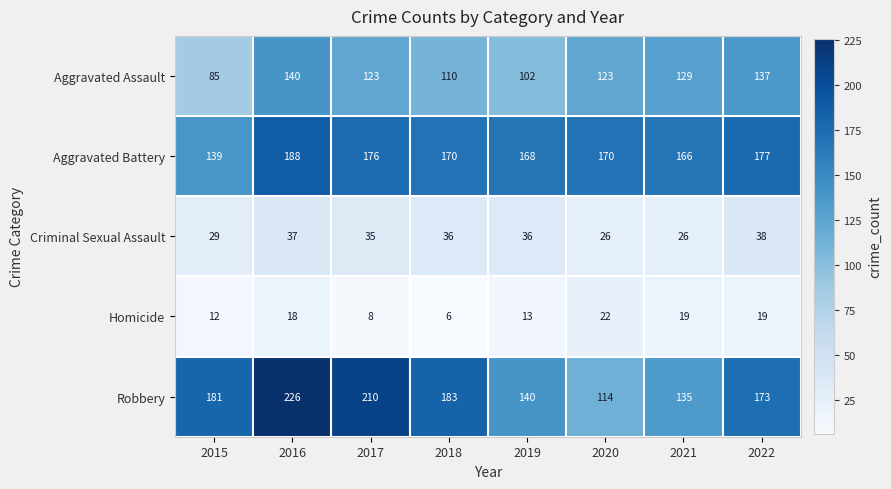

Which series has the largest total across all categories?

Robbery